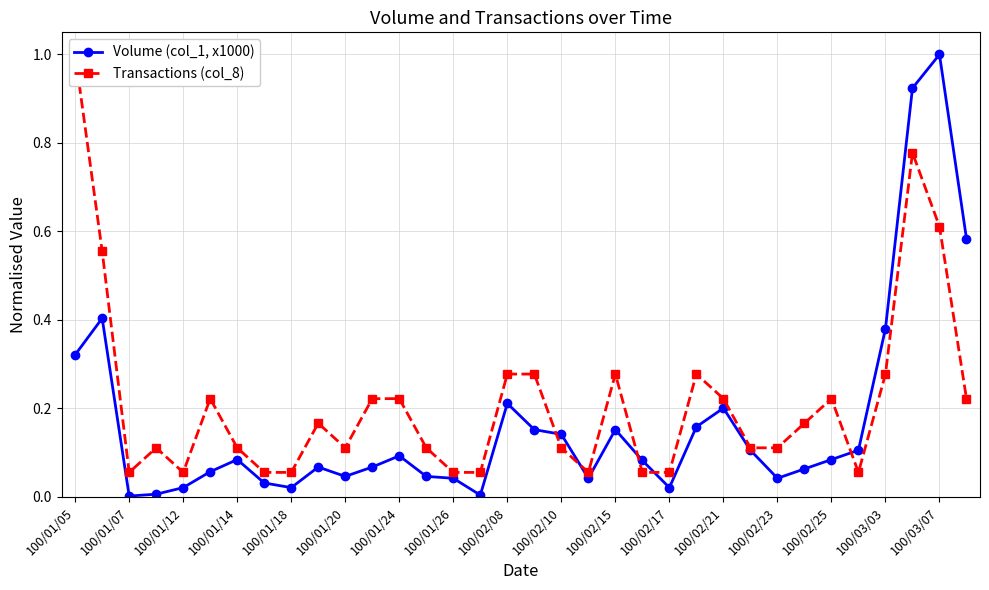

Is it true that Volume (col_1, x1000) equals 0.1 at 100/01/24?

True